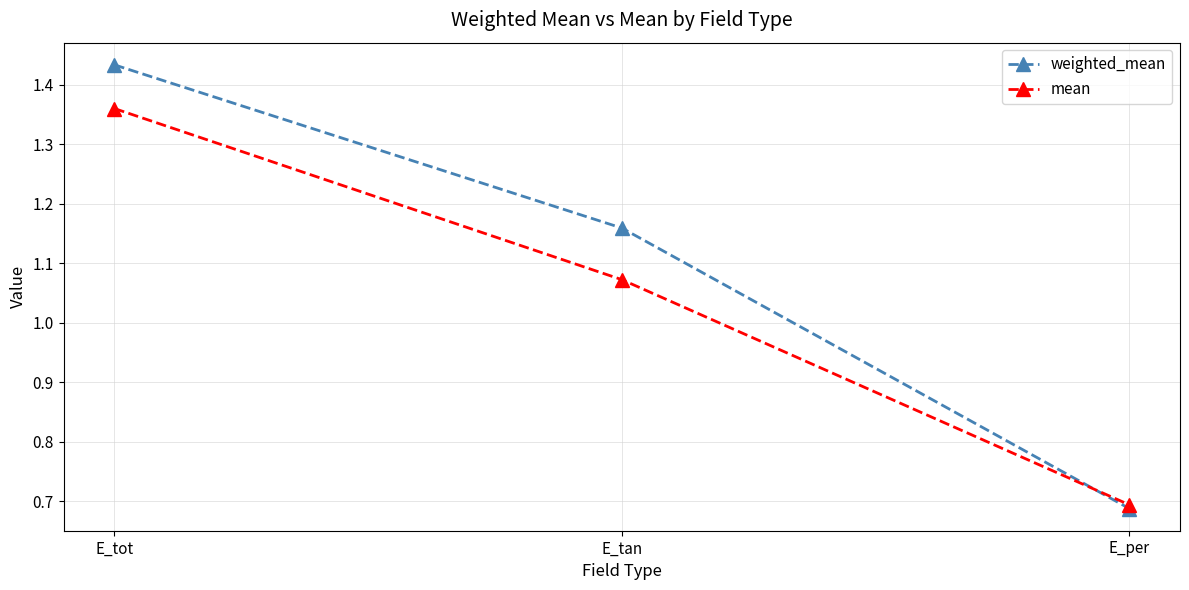

List the series in order of their peak value, lowest first.

mean, weighted_mean